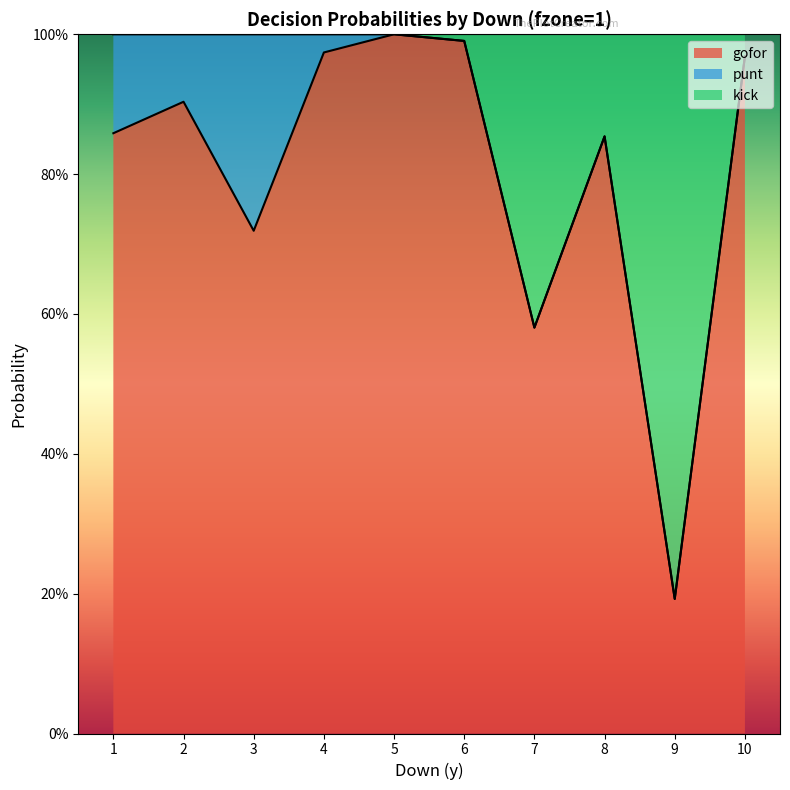

At which category is the sum across all series the highest?

5